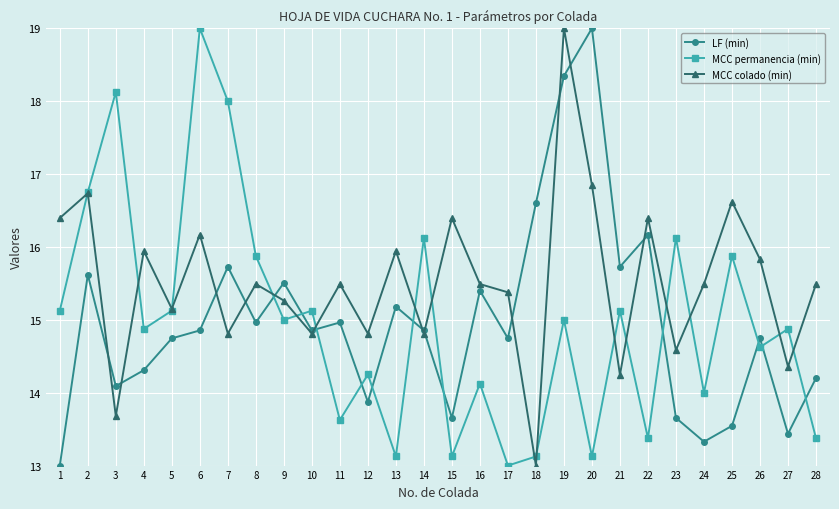

Where is the first local minimum for MCC permanencia (min)?

4